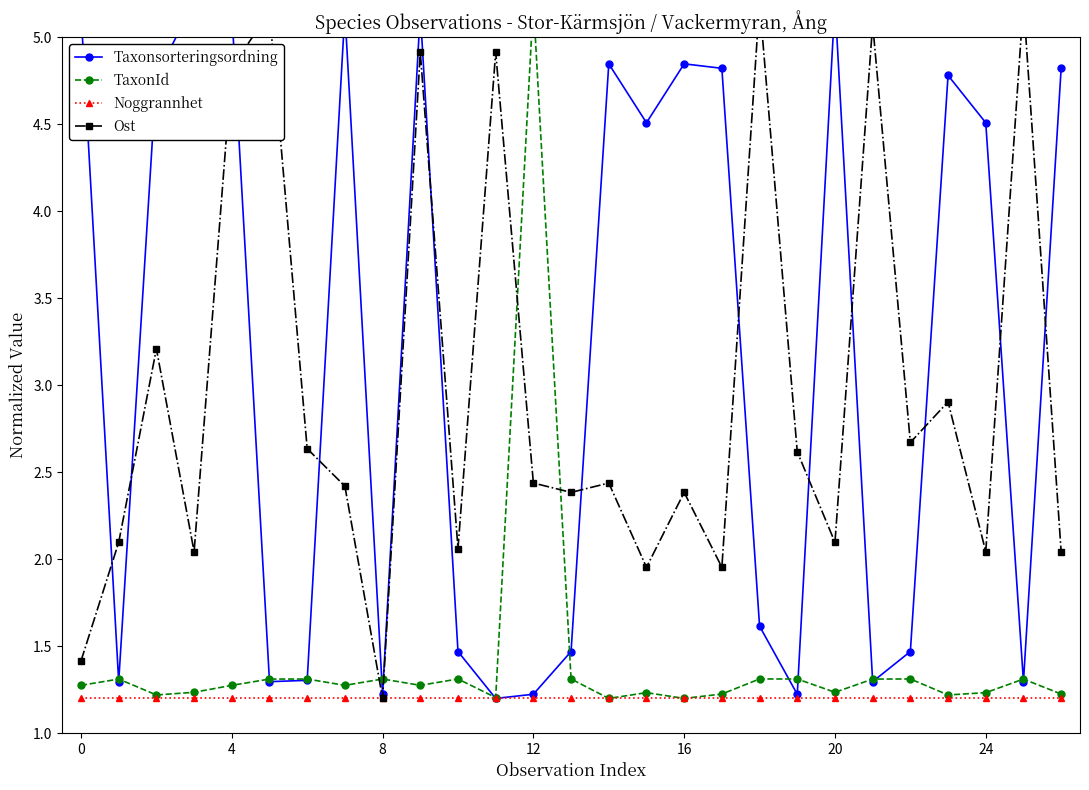

True or false: Noggrannhet and TaxonId cross at least once.

False